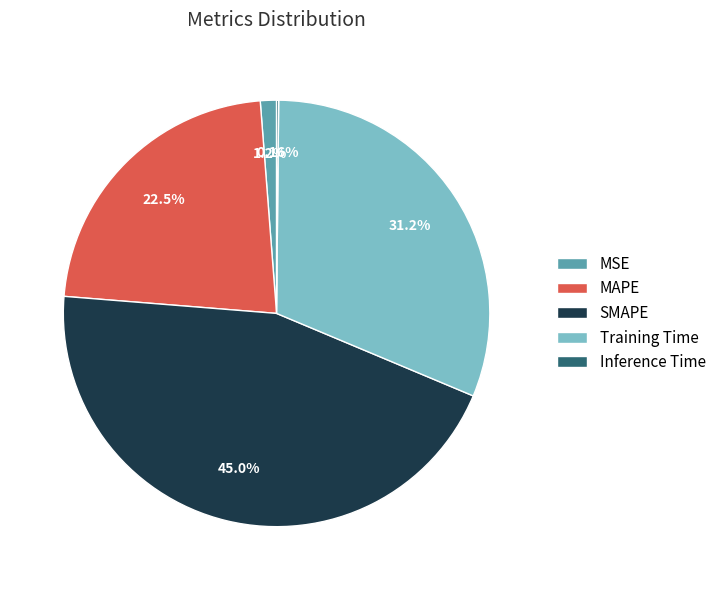

Which slice is the largest?

SMAPE